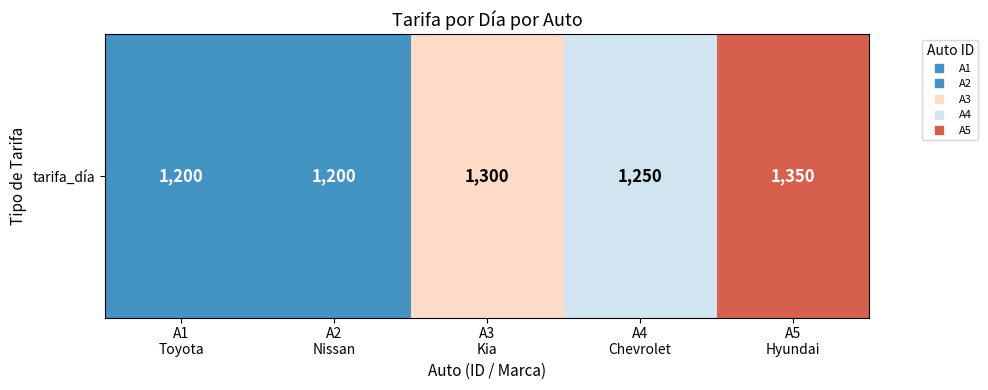

Count the number of categories in the chart.

5